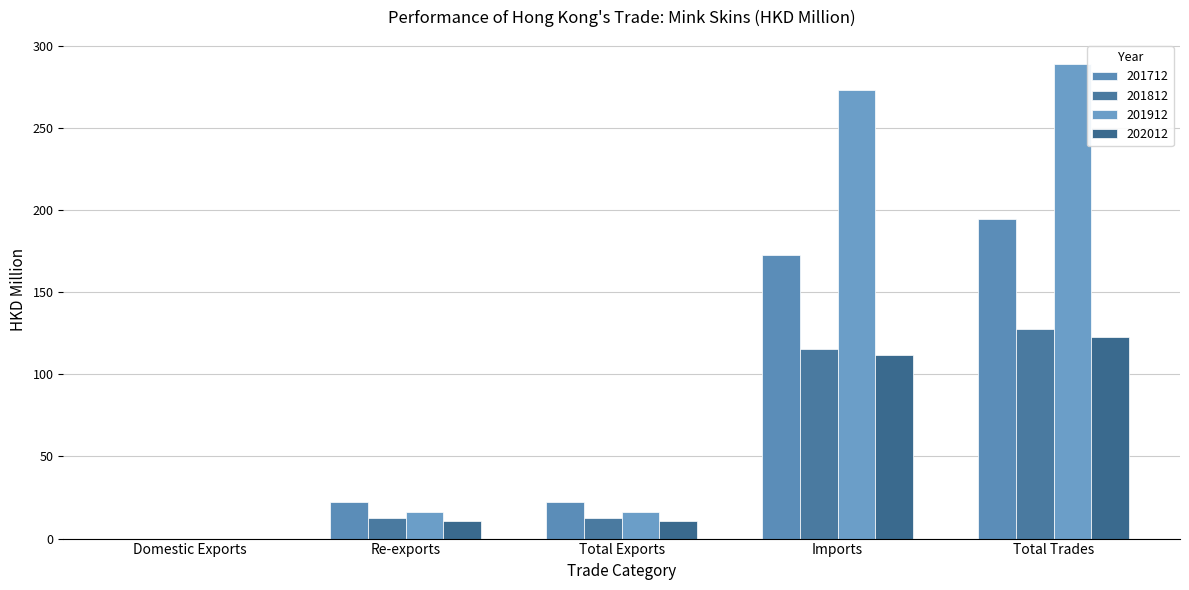

How many categories are shown in the chart?

5